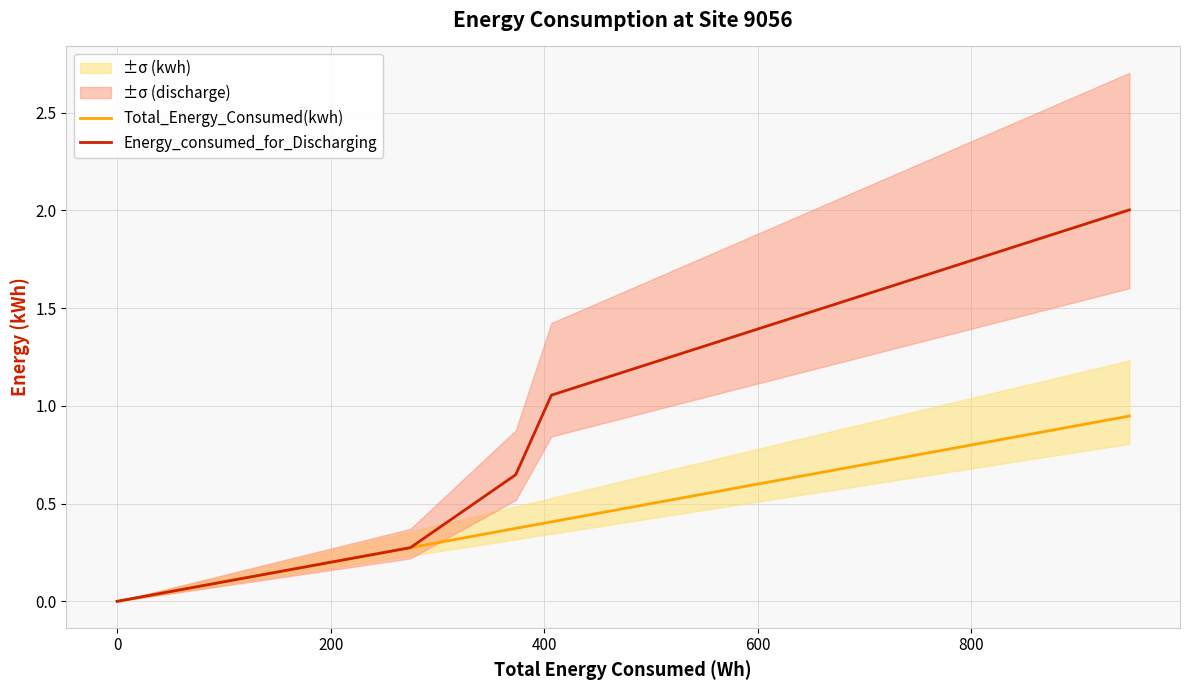

Reading left to right, list all the values displayed in this chart.

Total_Energy_Consumed(kwh): 0.0	0.3	0.4	0.4	0.9
Energy_consumed_for_Discharging: 0.0	0.3	0.6	1.1	2.0